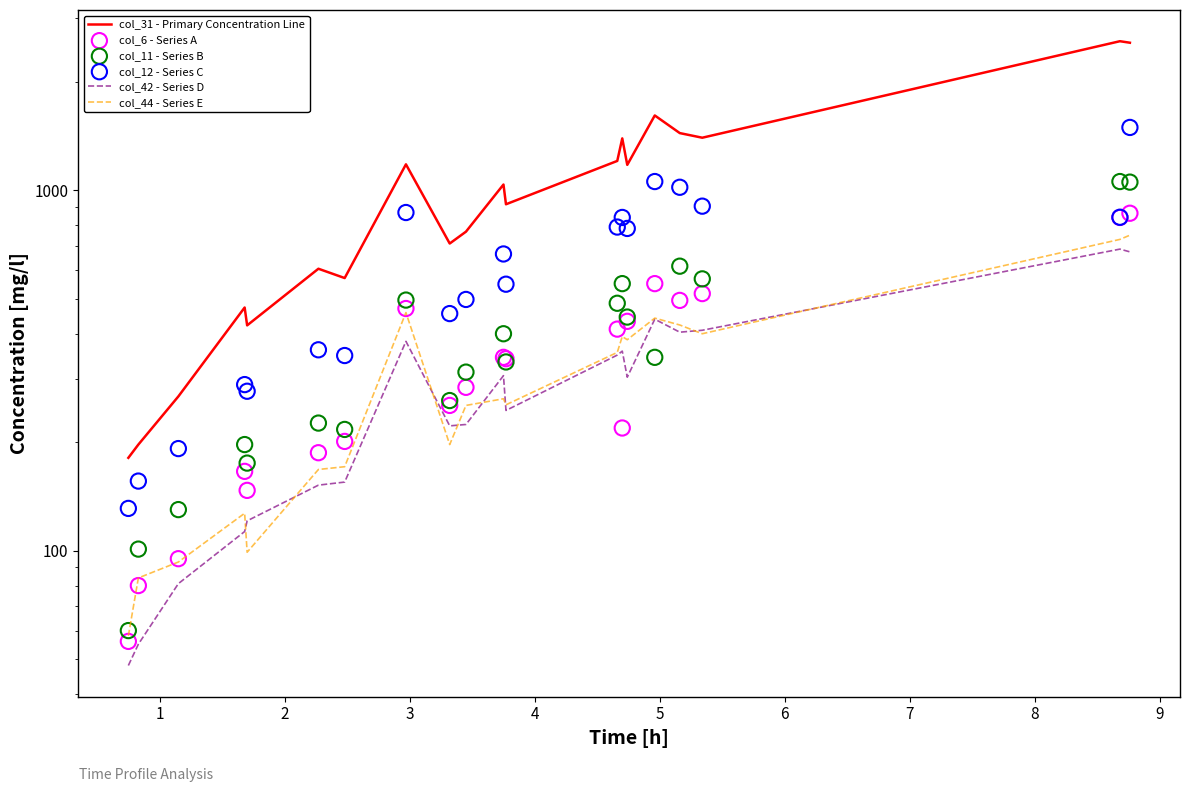

Is the value of col_12 - Series C at 18 greater than the value of col_6 - Series A at 12?

Yes